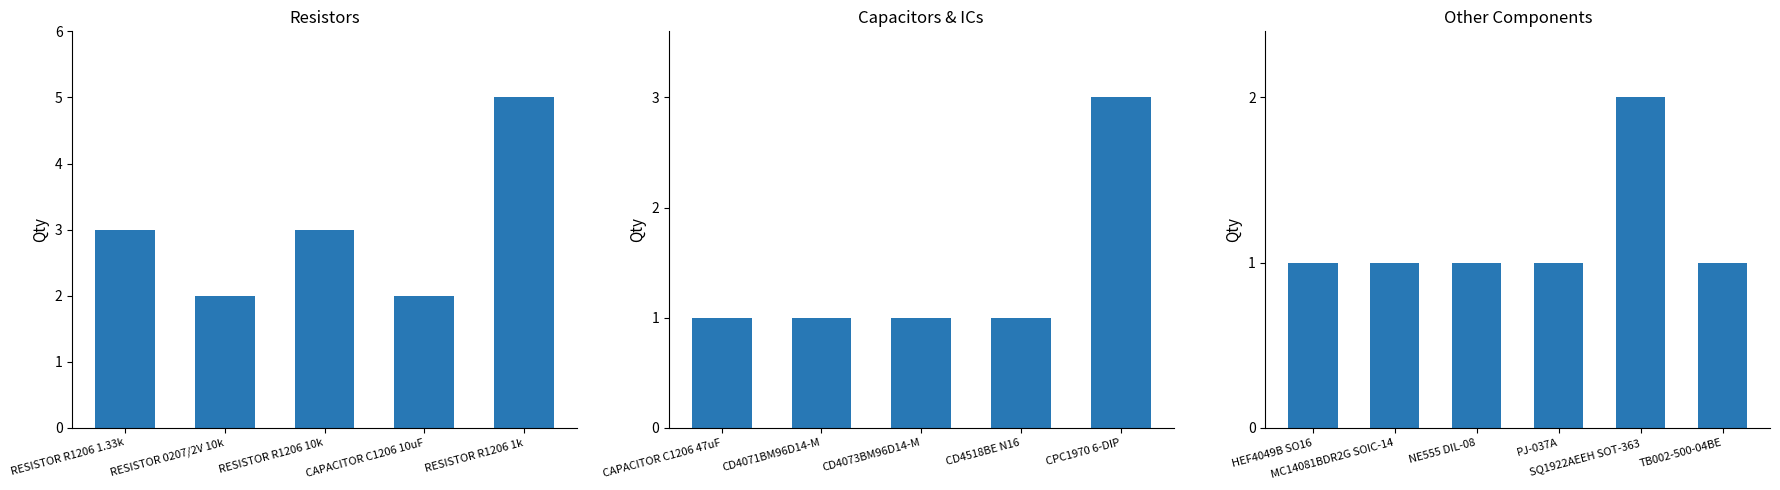

Count the number of values greater than 1.

7